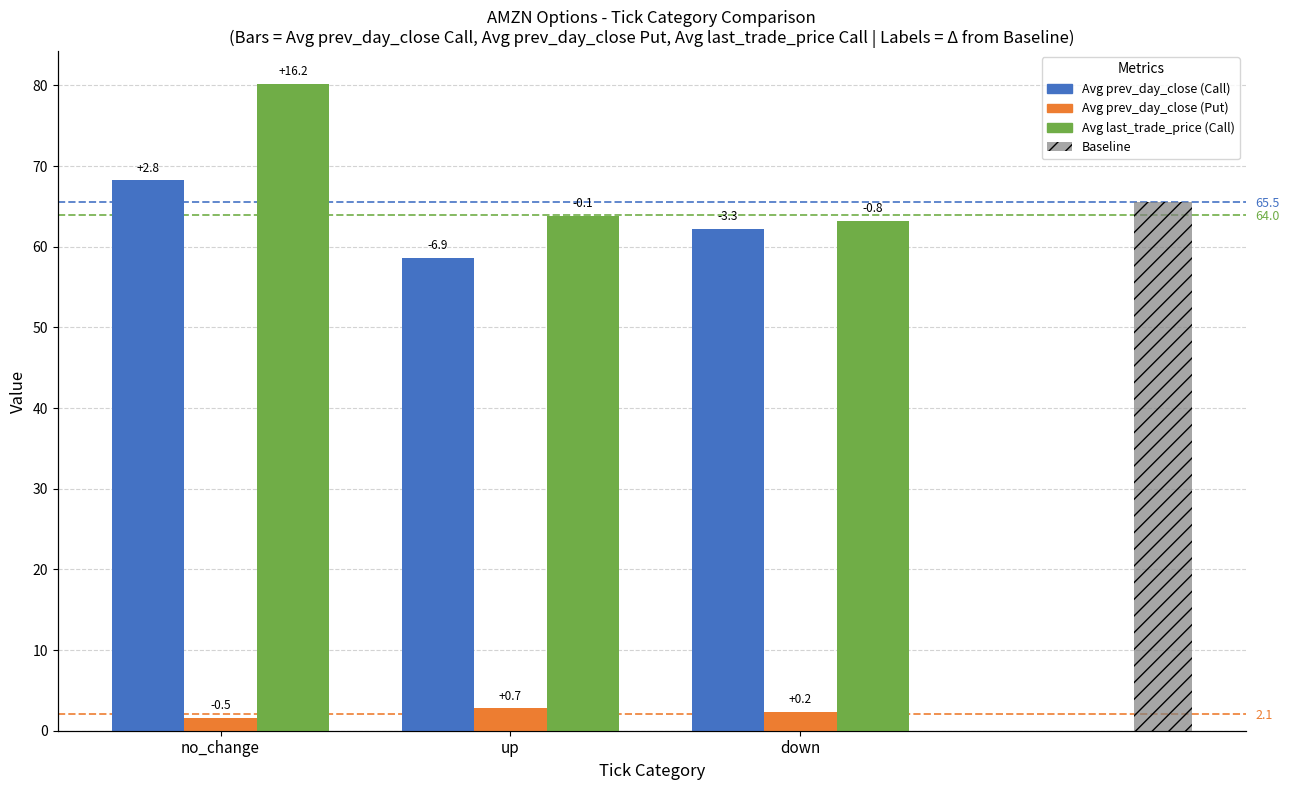

At which category does the chart reach its peak across all series?

no_change